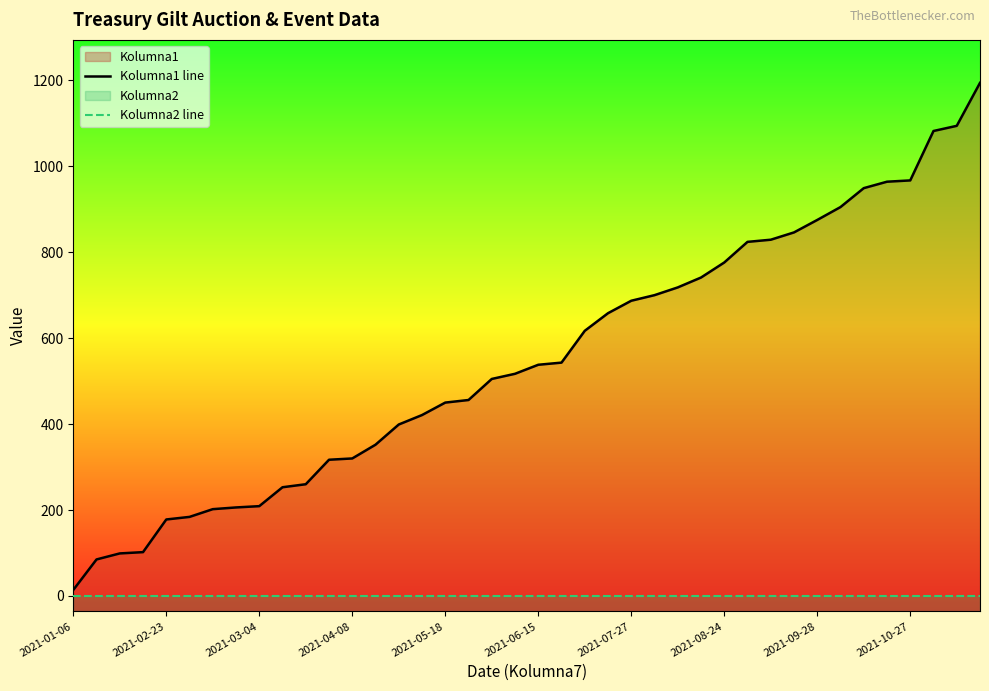

How many distinct data groups are displayed?

2